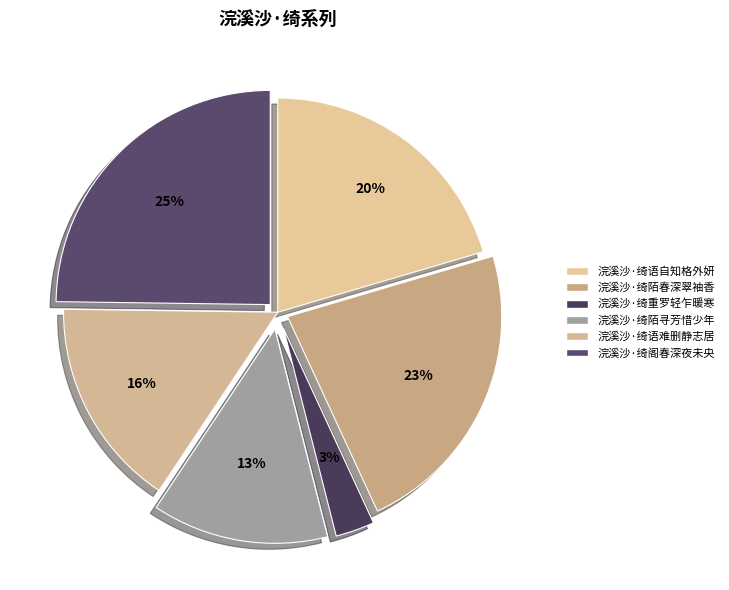

To the nearest percent, what percentage of the pie is 浣溪沙·绮重罗轻乍暖寒?

3%